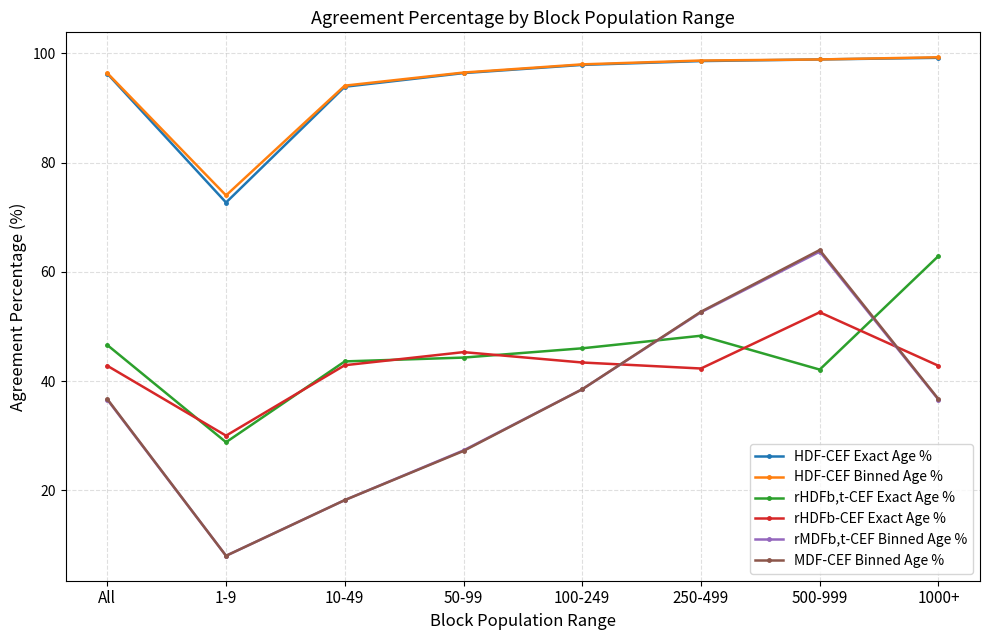

Which category has the lowest value across all series?

1-9